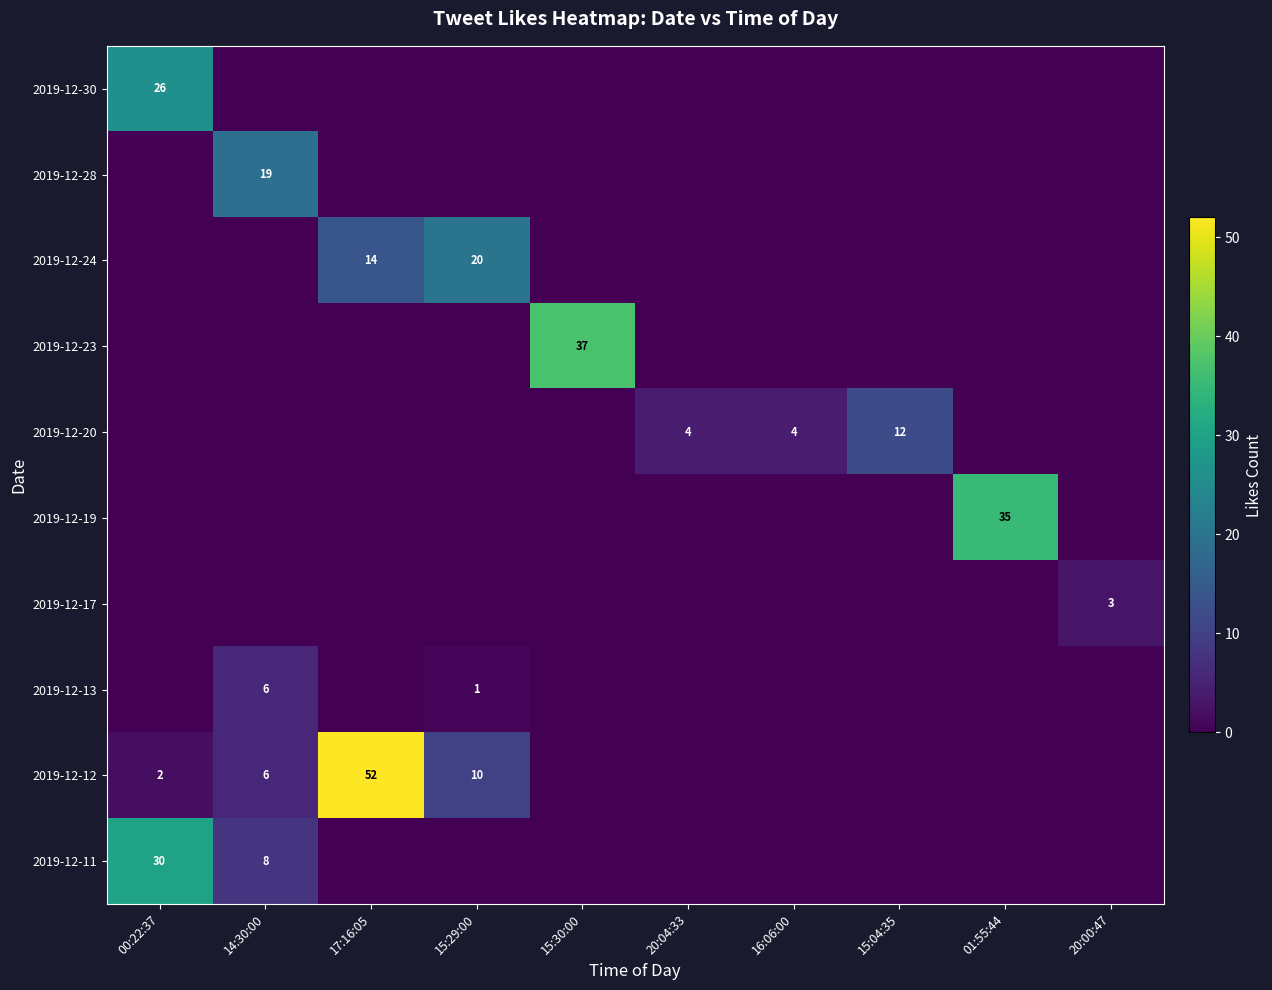

Is it true that 2019-12-12 equals 8 at 14:30:00?

False